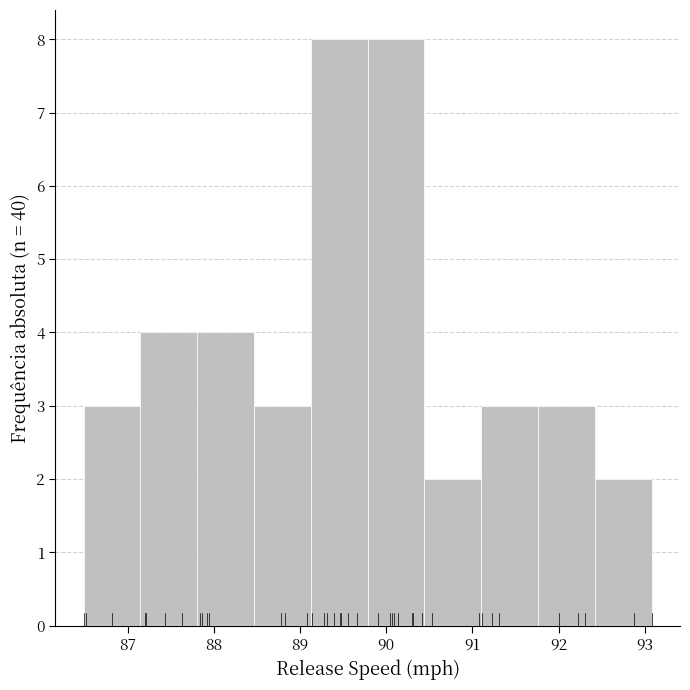

What is the height of the bar covering 91.8 to 92.4 on the x-axis? Neither the bar edges nor the heights are printed on the chart, so give them approximately, as read against the axes.

3